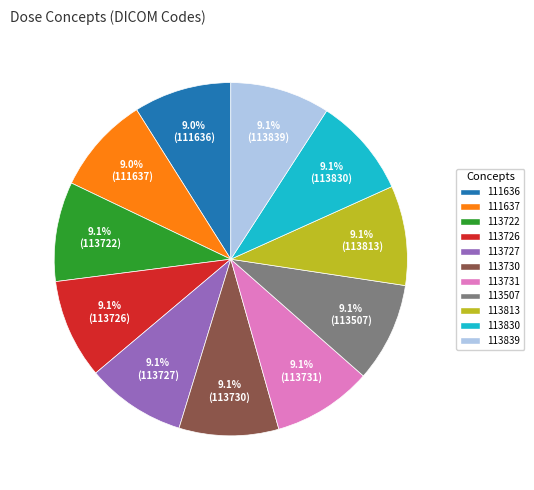

What percentage do 113722 and 113813 together represent?

18.2%